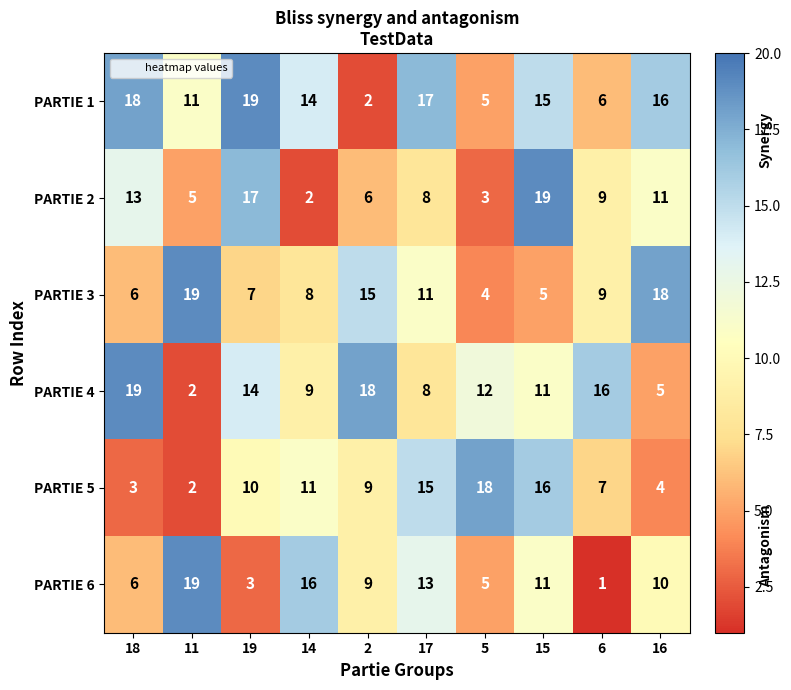

The PARTIE 4 series shows 5 at 5. True or false?

False